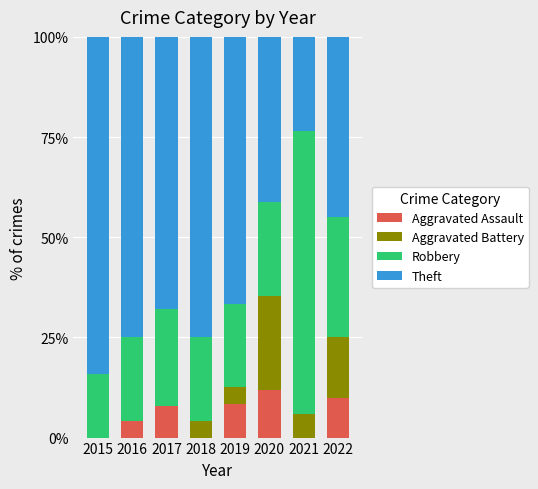

What is the highest value of the Aggravated Assault series?

11.8